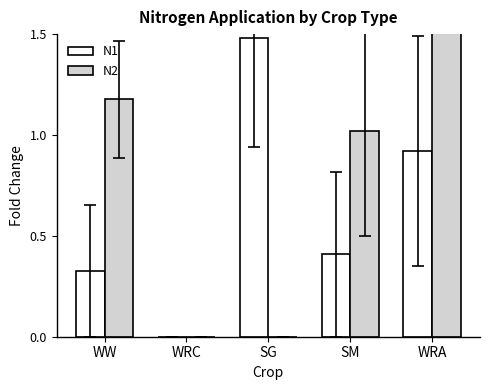

List the series in order of their overall mean, lowest first.

N1, N2